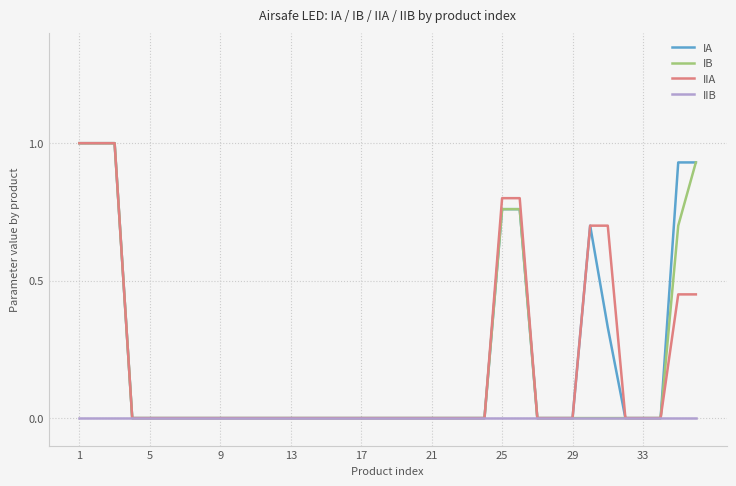

What is the maximum value for IA?

1.0